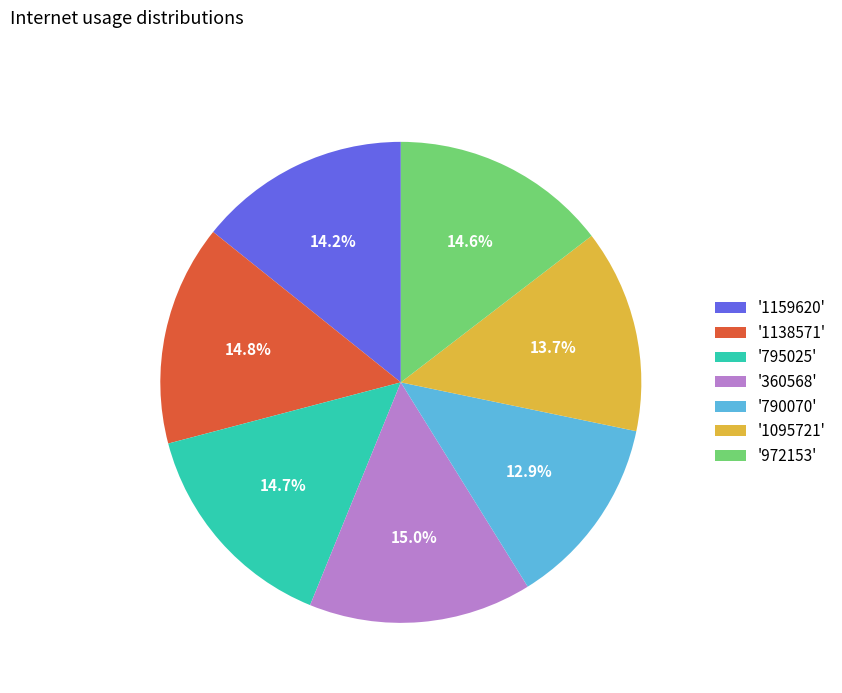

How many slices are in this pie chart?

7